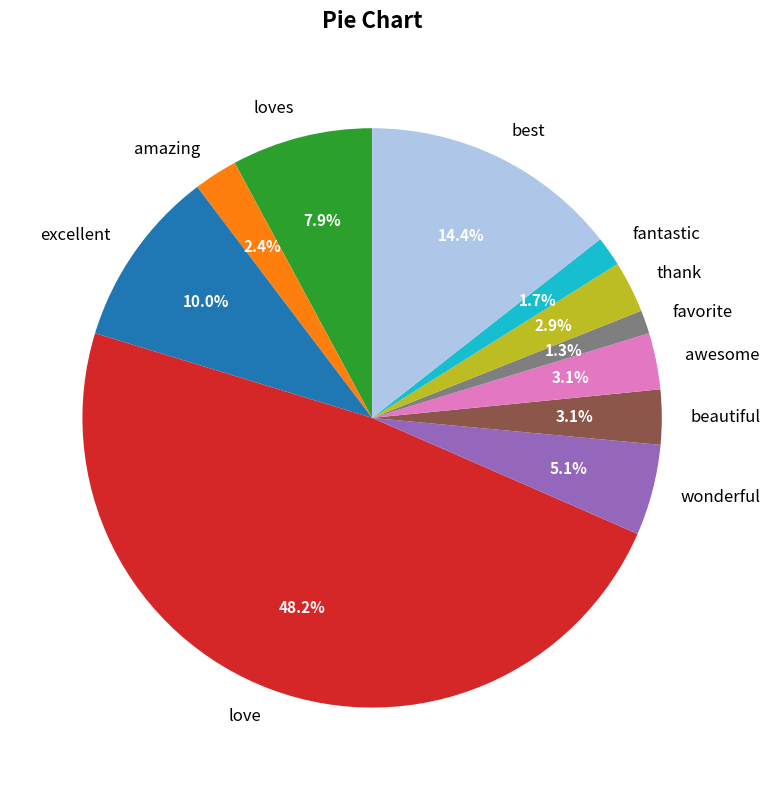

Approximately how many times larger is the value at wonderful compared to awesome?

1.6